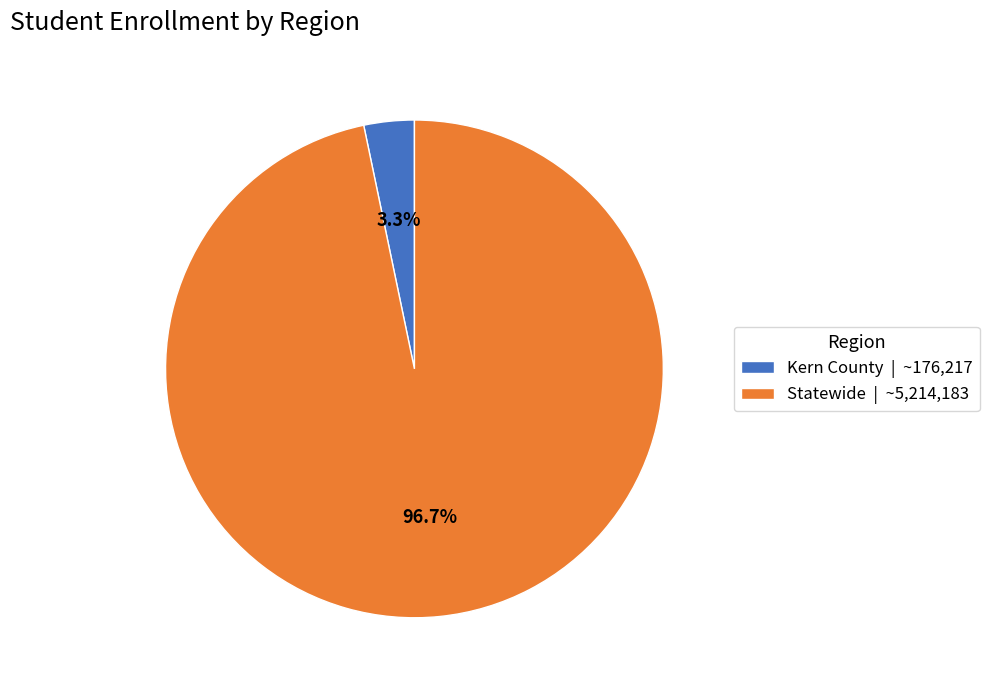

Count the number of slices in the pie.

2